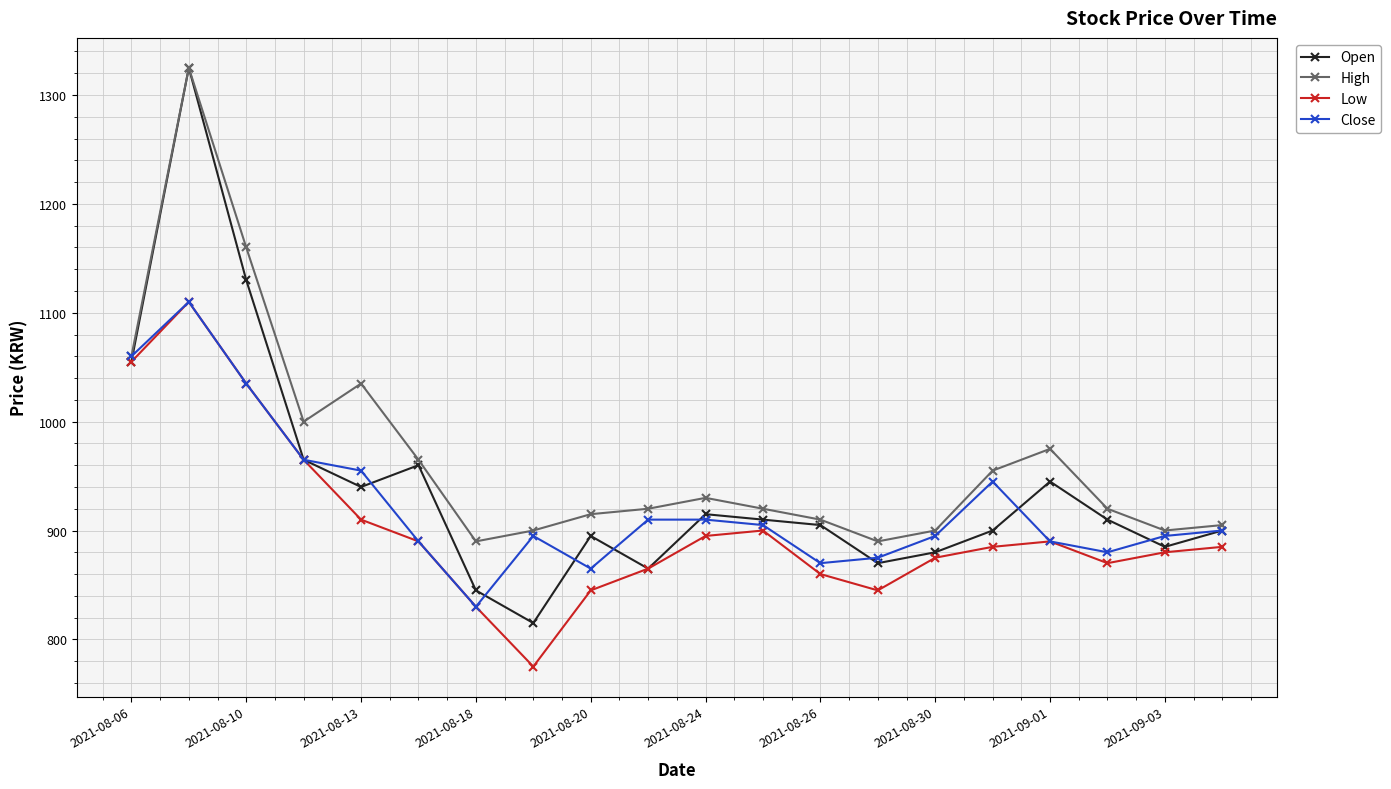

Which series has the largest total across all categories?

High